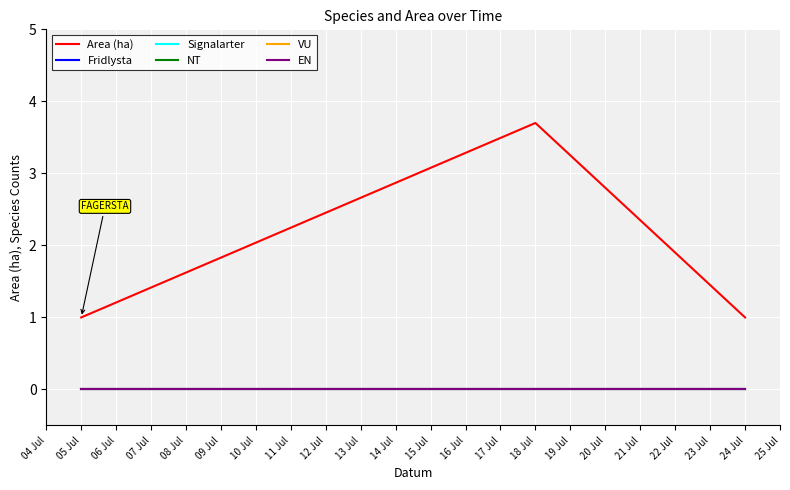

Reading left to right, list all the values displayed in this chart.

Area (ha): 05 Jul=1.0	18 Jul=3.7	24 Jul=1.0
Fridlysta: 05 Jul=0.0	18 Jul=0.0	24 Jul=0.0
Signalarter: 05 Jul=0.0	18 Jul=0.0	24 Jul=0.0
NT: 05 Jul=0.0	18 Jul=0.0	24 Jul=0.0
VU: 05 Jul=0.0	18 Jul=0.0	24 Jul=0.0
EN: 05 Jul=0.0	18 Jul=0.0	24 Jul=0.0